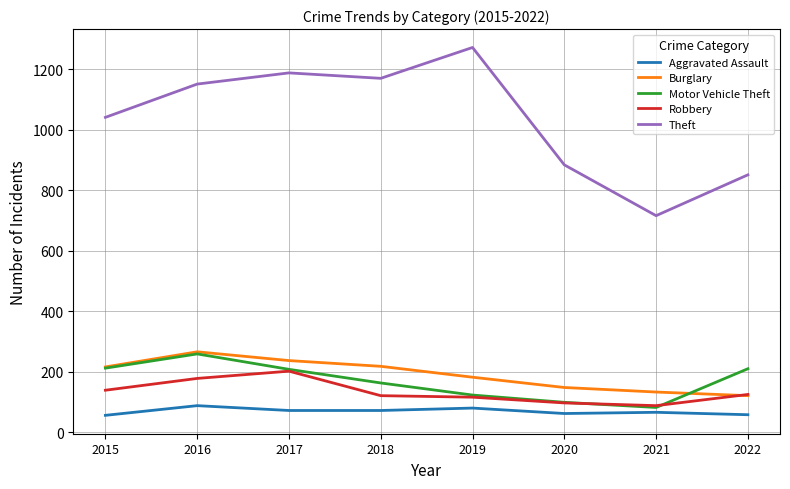

Is the value of Aggravated Assault at 2021 greater than the value of Theft at 2022?

No